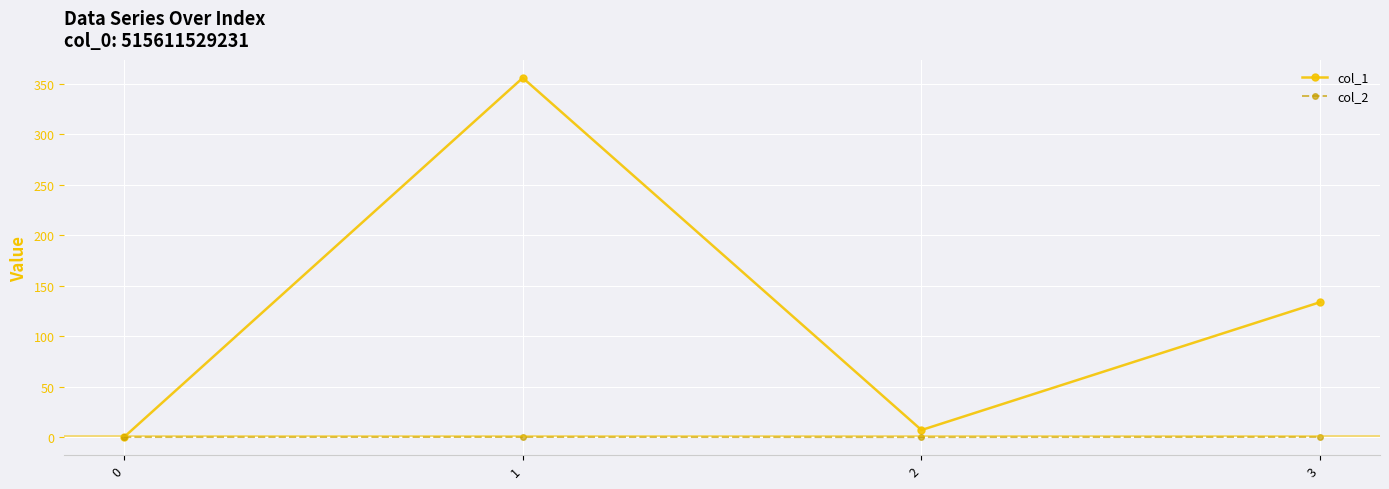

At how many categories does at least one series exceed 301?

1